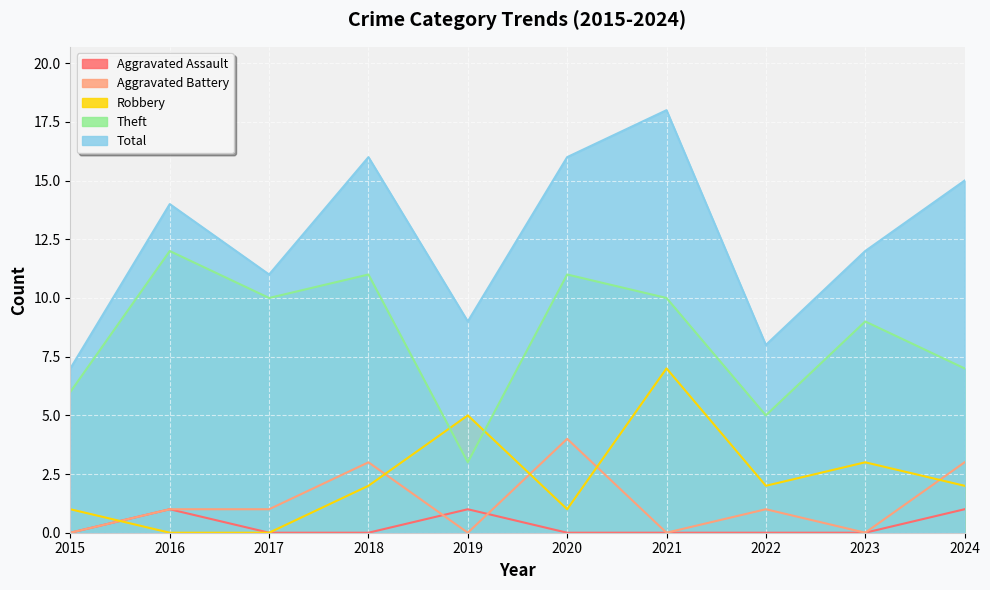

How many data points does each series have?

10